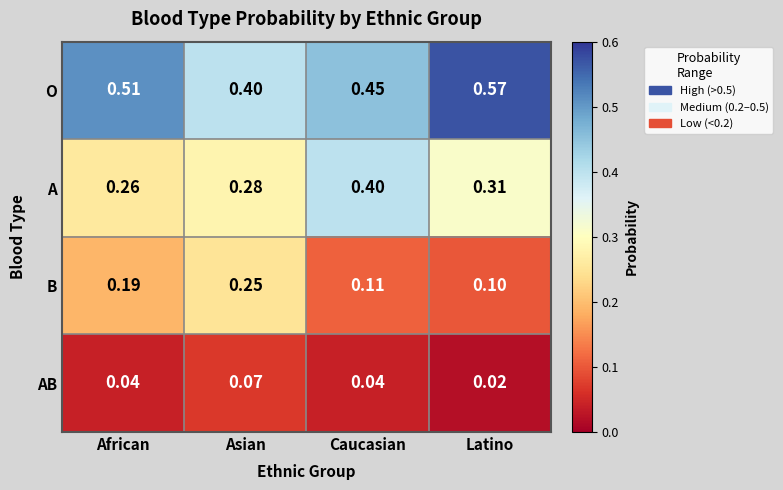

Which series has the widest spread of values?

O